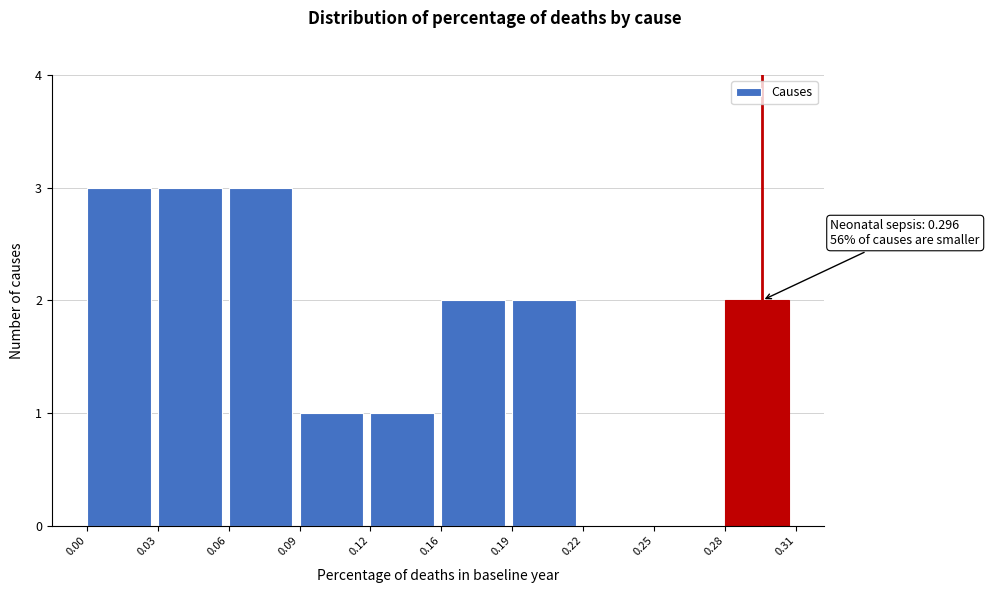

Reading left to right, list all the values displayed in this chart.

0.00=3	0.03=3	0.06=3	0.09=1	0.12=1	0.16=2	0.19=2	0.22=0	0.25=0	0.28=2